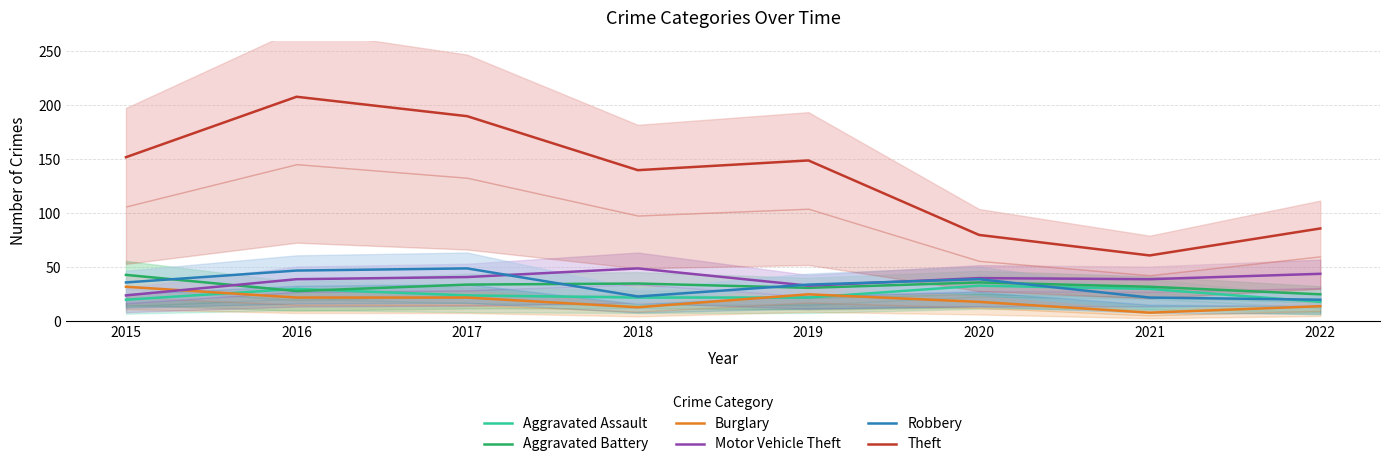

In Aggravated Battery, how many points are higher than both neighbors (excluding endpoints)?

2